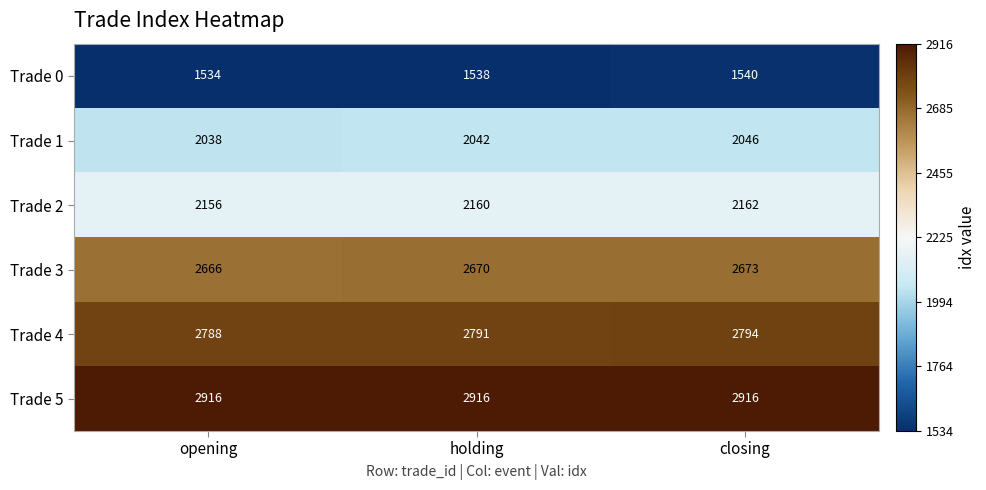

Count the Trade 4 values in the range 2788 to 2794.

3